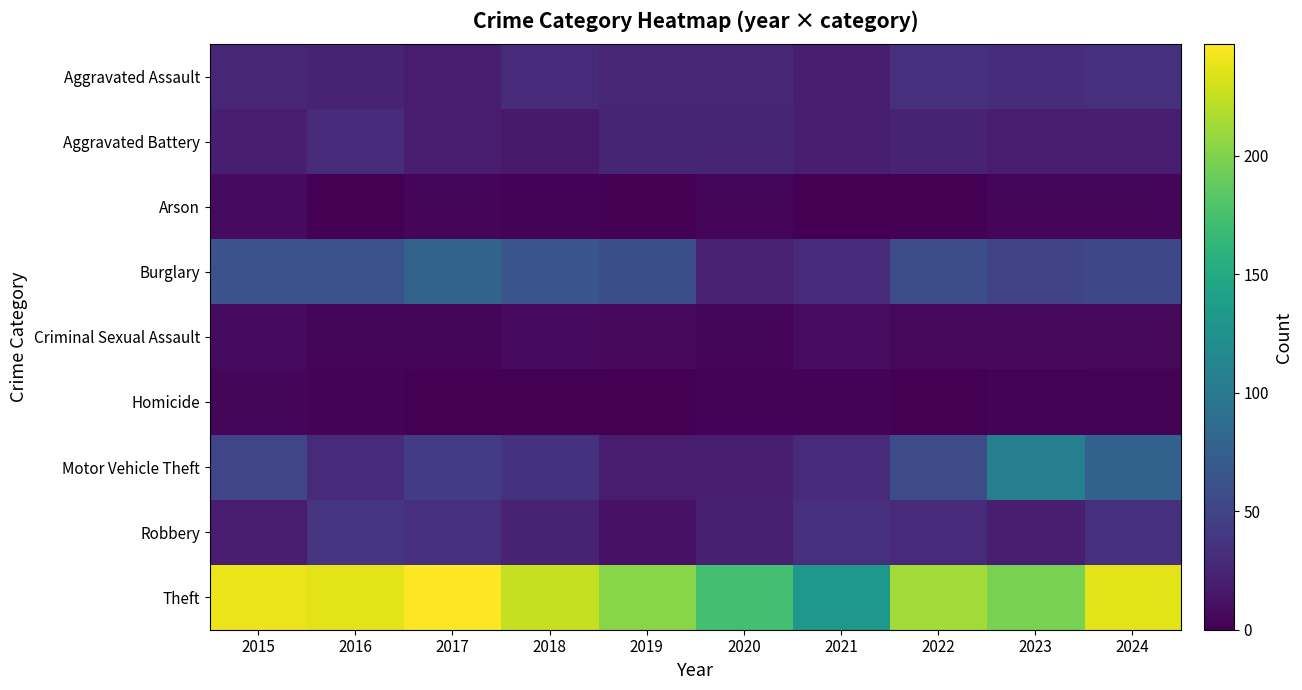

Which series has the largest total across all categories?

Theft